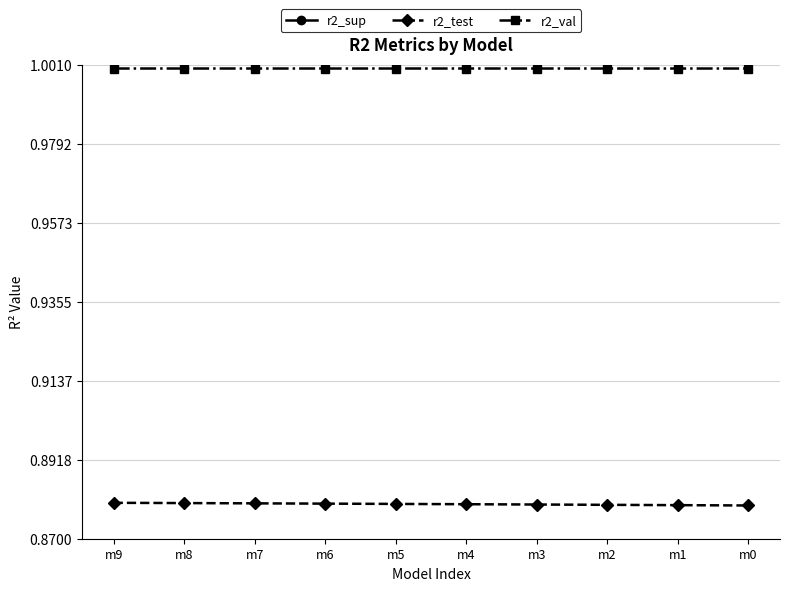

What is the total value across all series at m3?

2.7